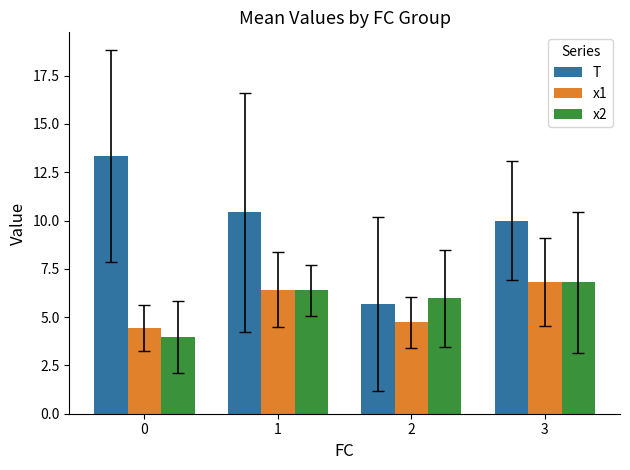

List the labels in order of T value, smallest first.

2, 3, 1, 0